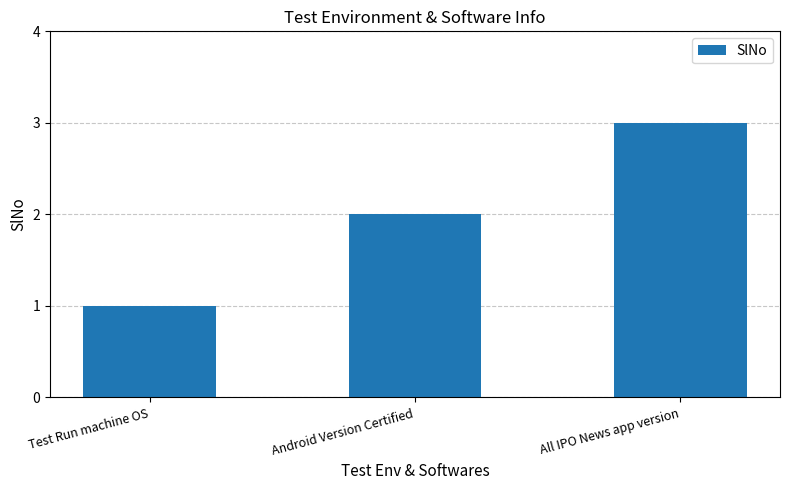

What position from the left is Android Version Certified?

2